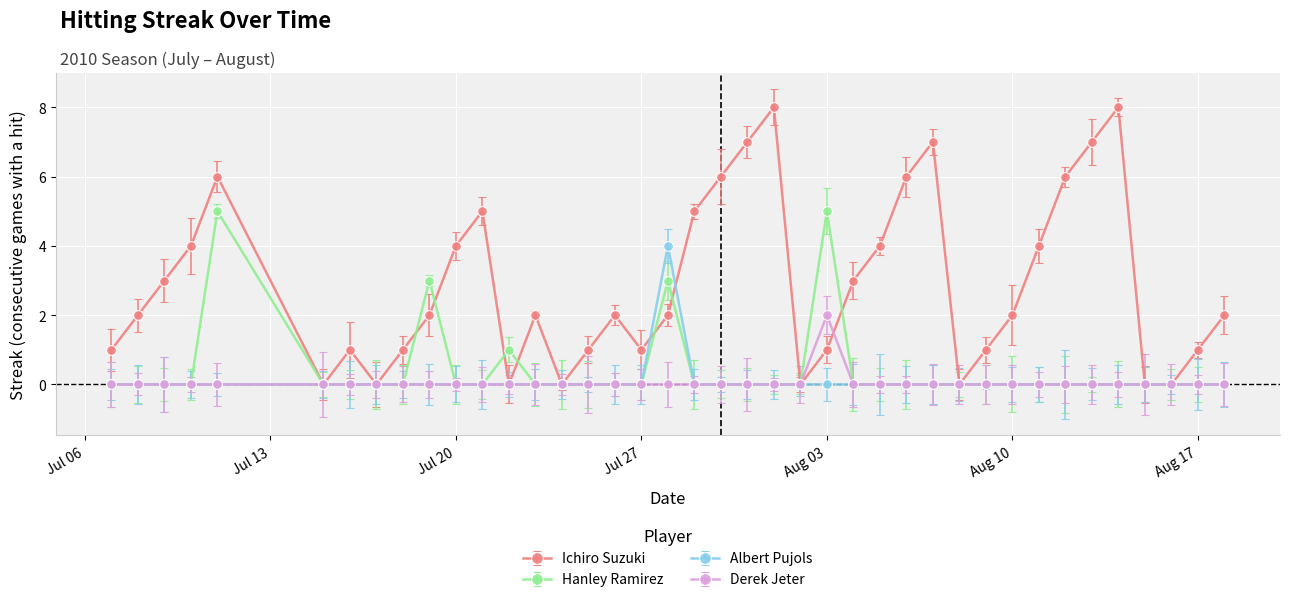

In Ichiro Suzuki, how many points are higher than both neighbors (excluding endpoints)?

8